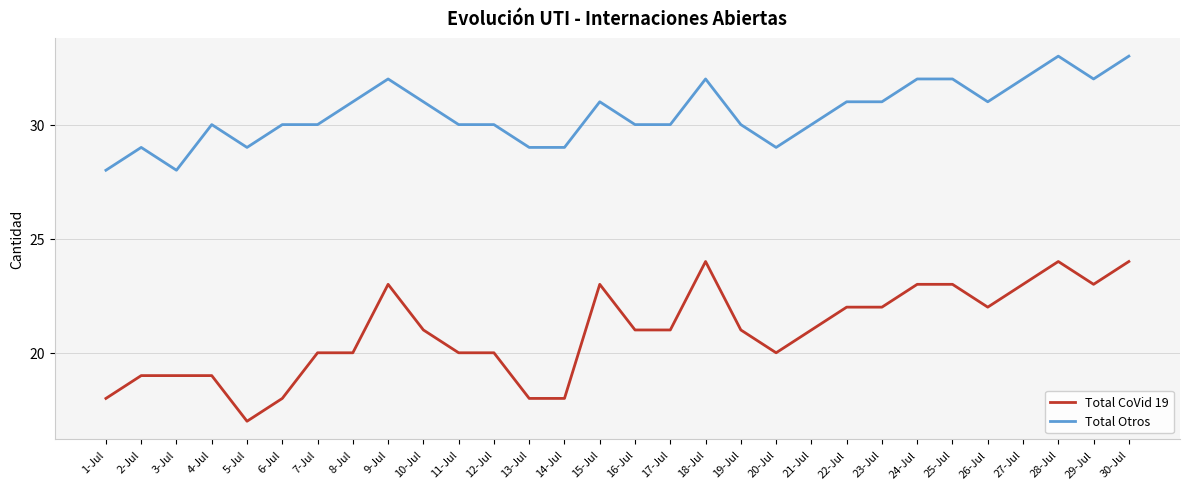

True or false: Total CoVid 19 and Total Otros intersect in this chart.

False